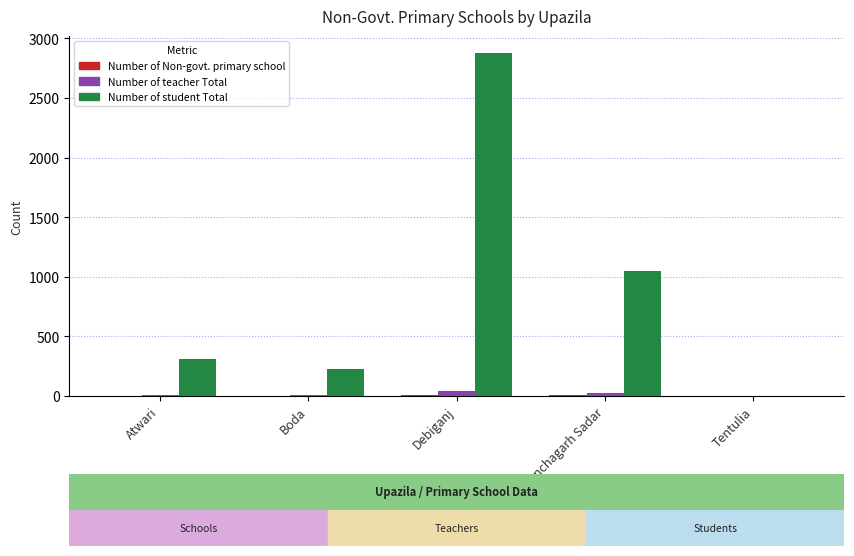

Between Debiganj and Tentulia, which series saw the biggest shift?

Number of student Total